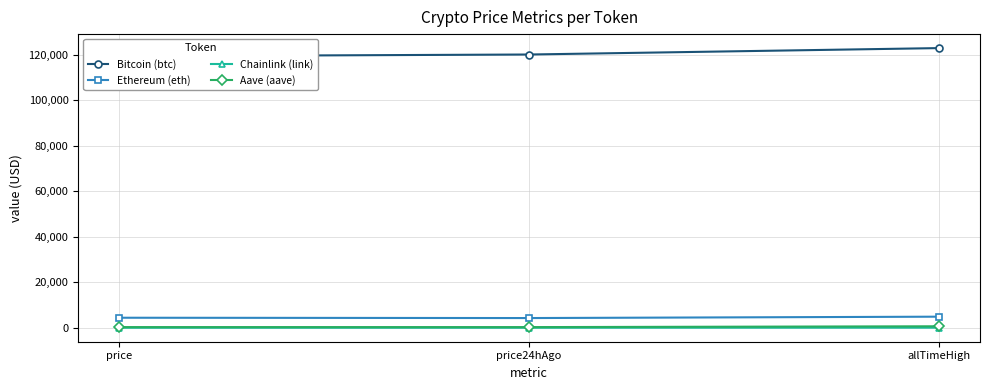

Which series has the largest range (max minus min)?

Bitcoin (btc)